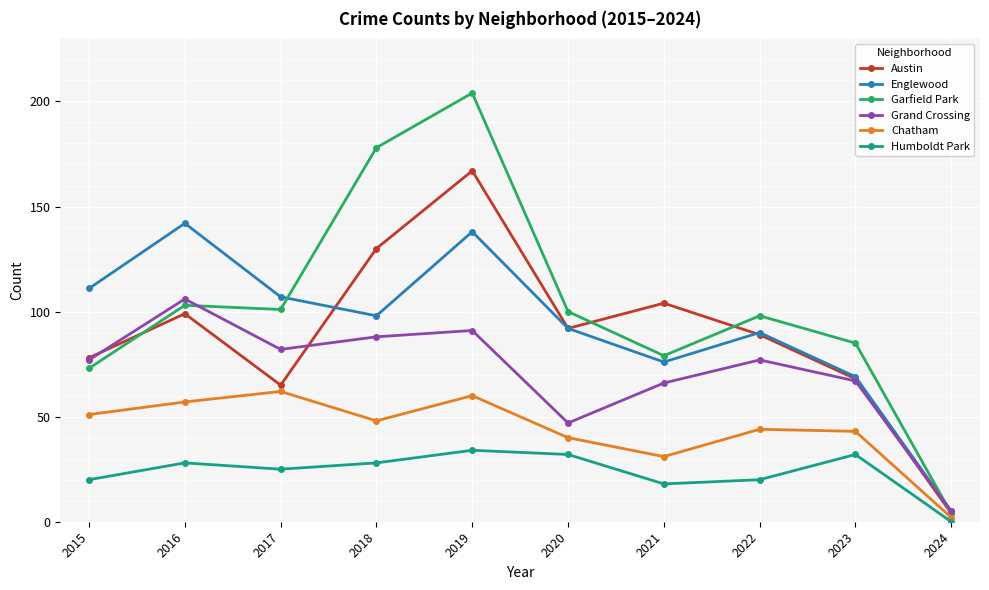

What is the highest value of the Chatham series?

62